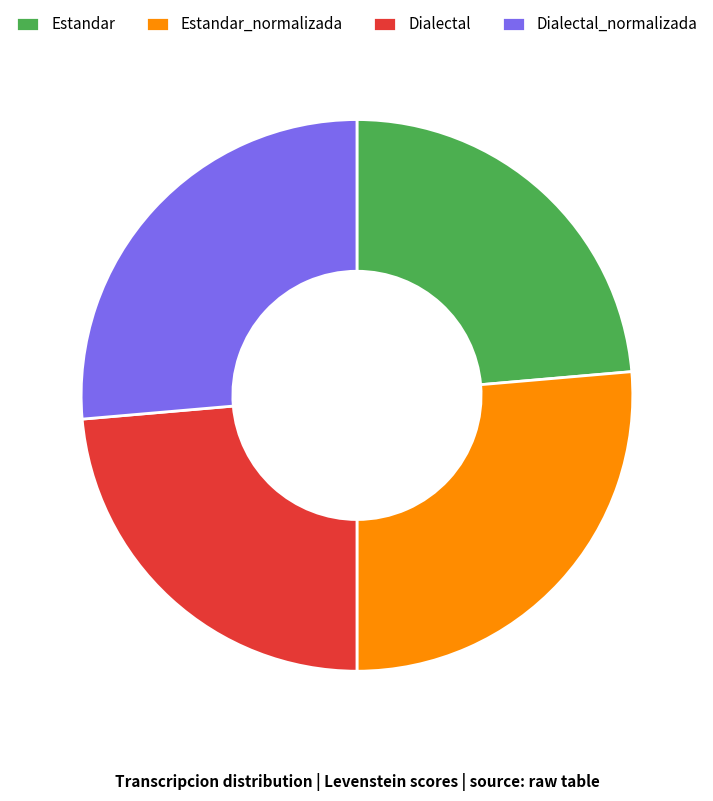

How many segments does this pie chart have?

4